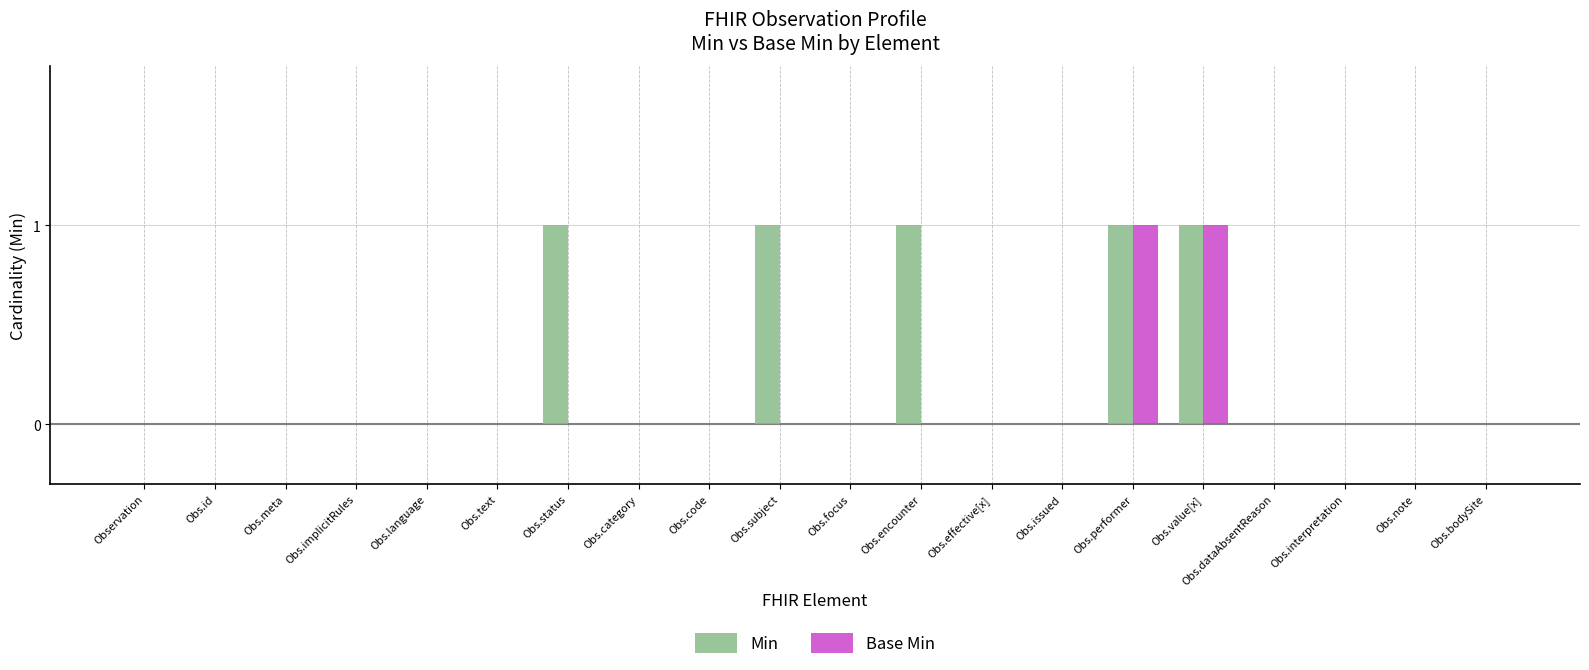

What is the total value across all series at Obs.subject?

1